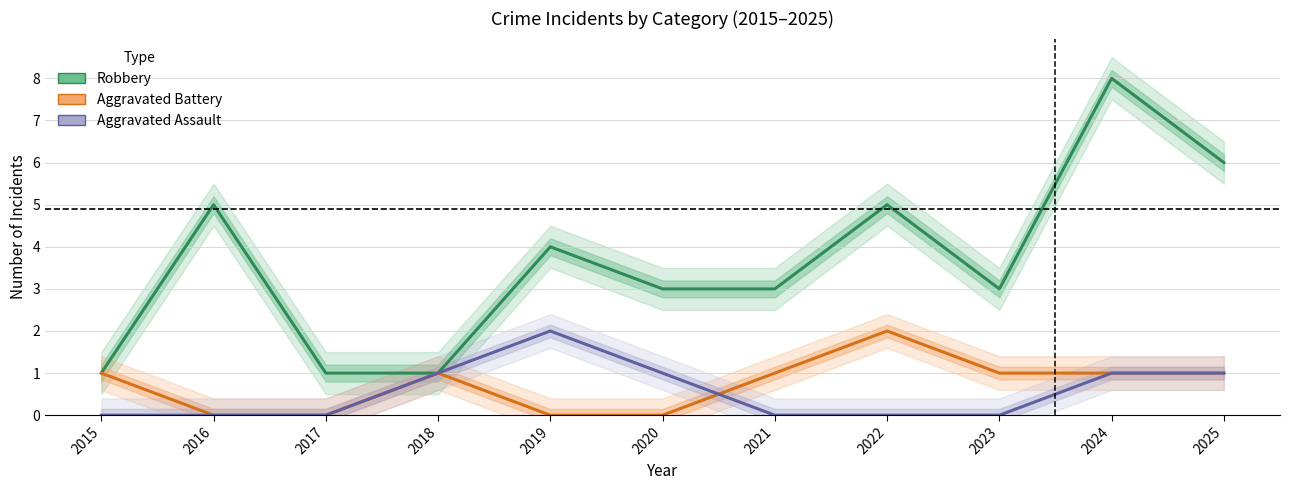

What is the maximum value shown in the chart?

8